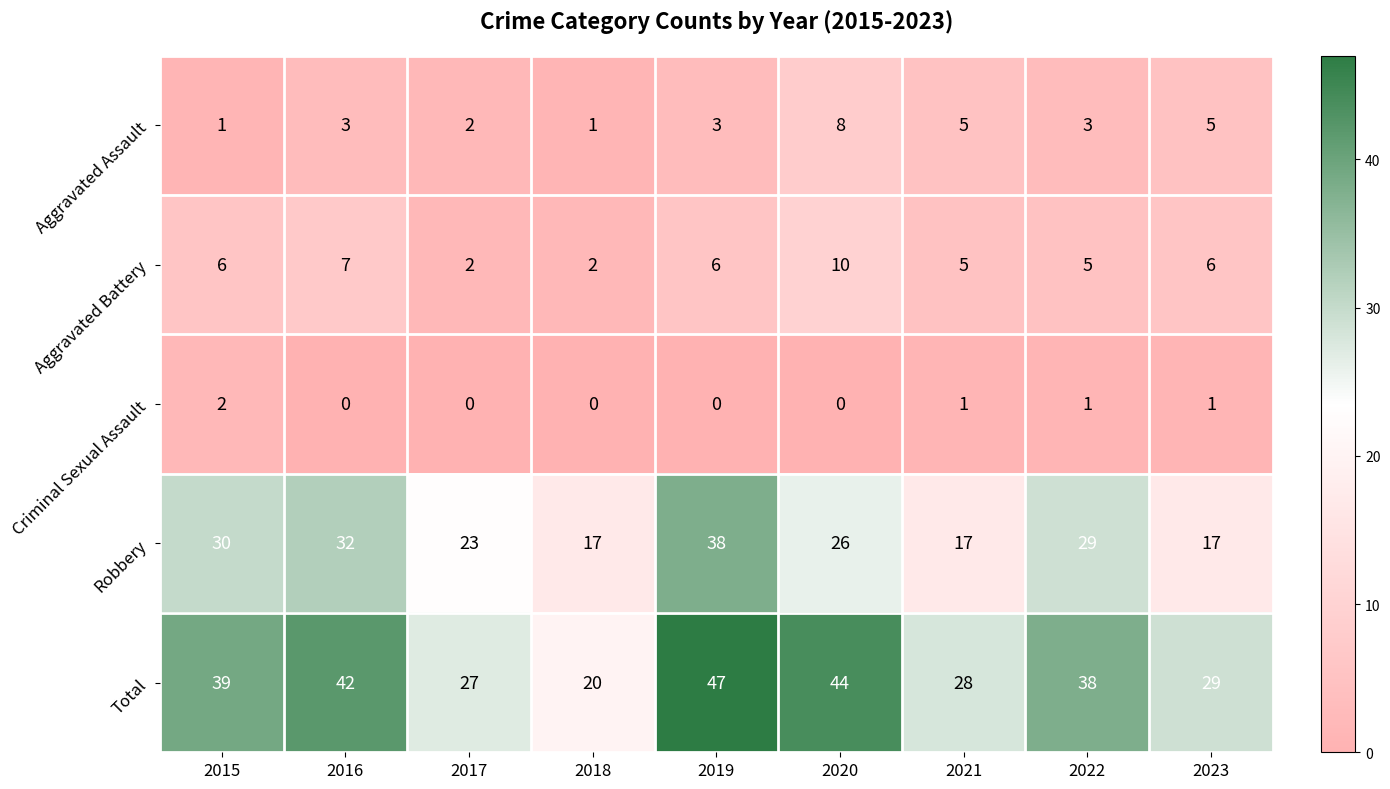

Is it true that Total equals 20 at 2018?

True